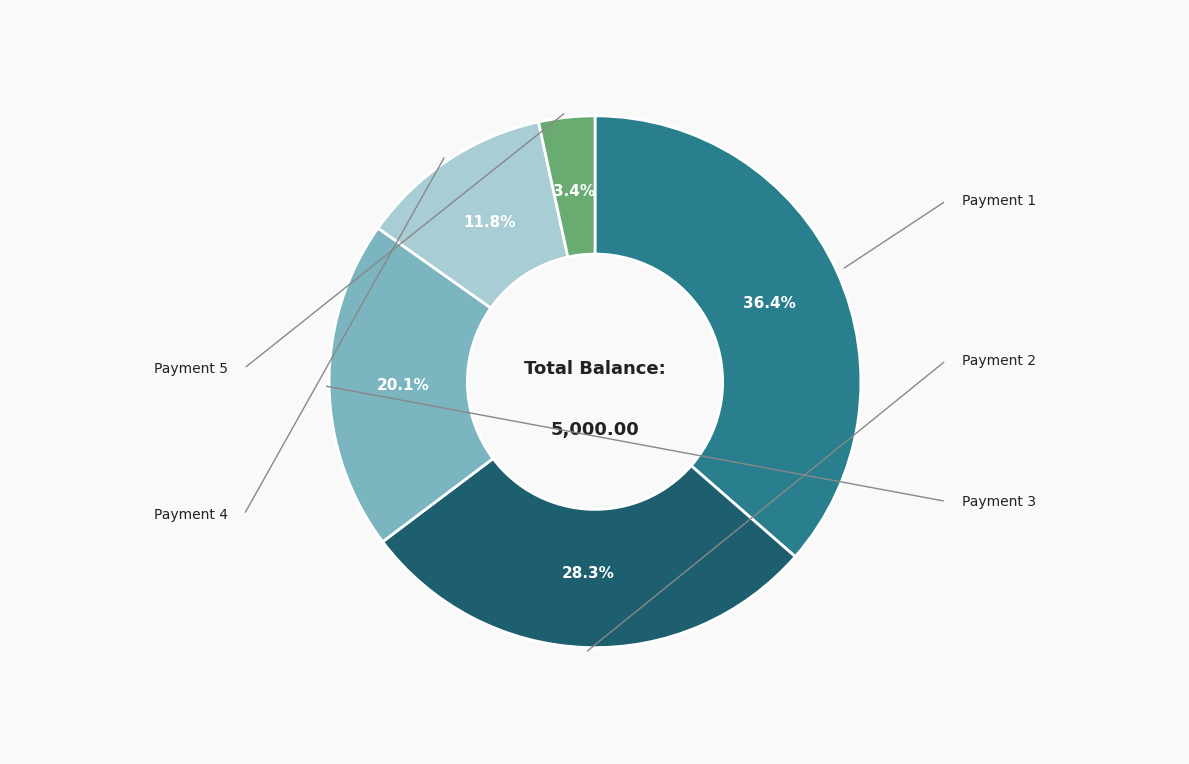

Is there any slice that represents more than half of the pie?

No